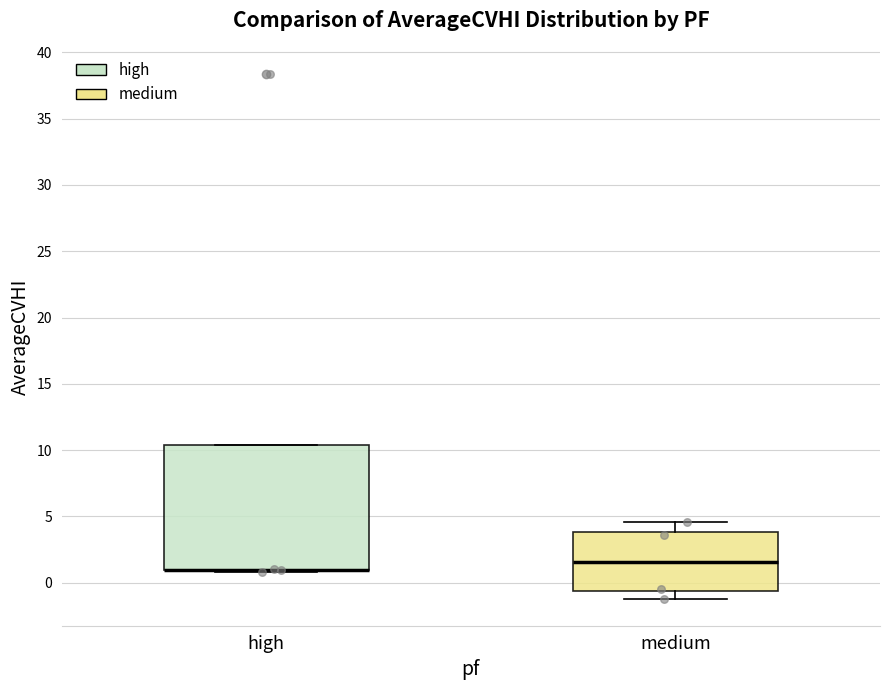

Reading left to right, transcribe this box plot: for each box, give where its median line is, the range the box spans, and where its two whiskers end, as read against the y-axis. The values are not printed on the chart, so give them approximately, as read against the axis.

high: median 1.0 (drawn on the box's lower edge), box 1.0 to 10.5, whiskers 1.0 to 10.5
medium: median 1.5, box -0.5 to 4.0, whiskers -1.5 to 4.5